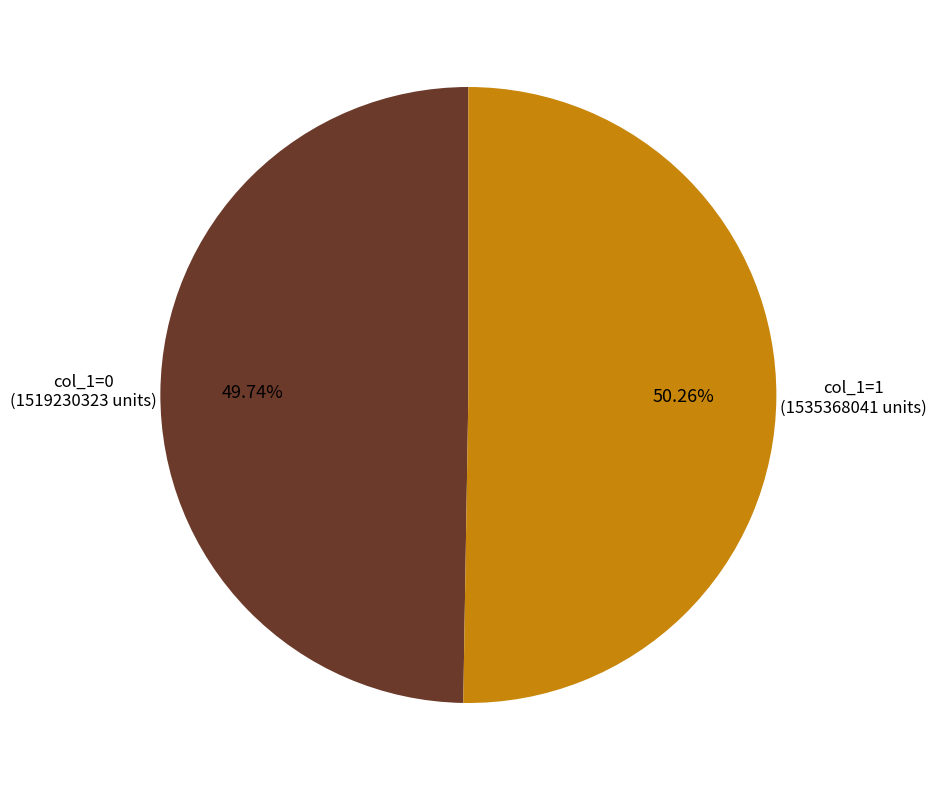

Is there a majority slice in this chart?

Yes